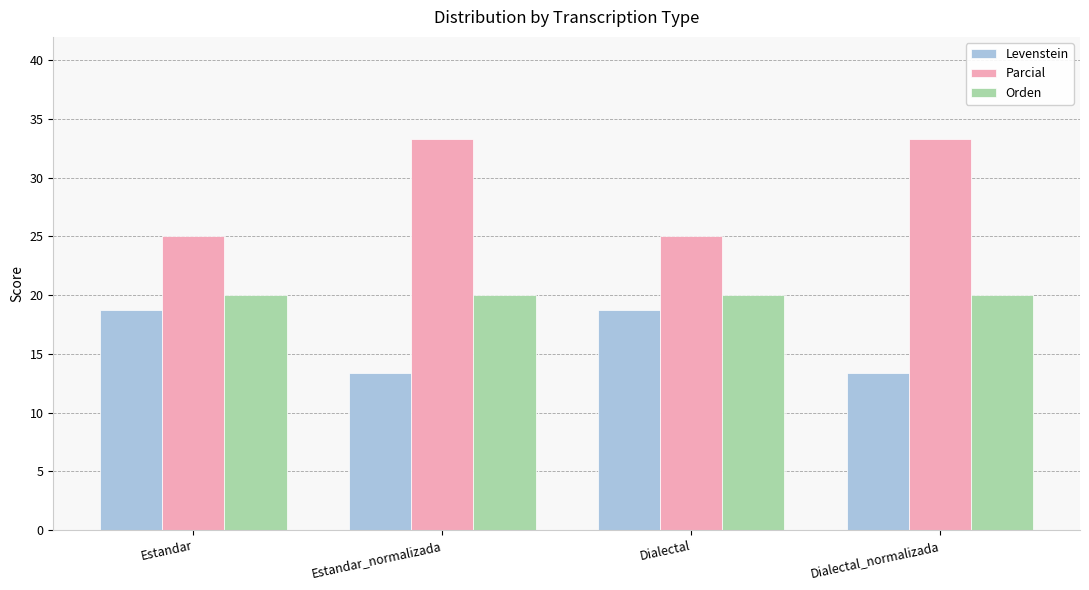

What is the minimum value shown in the chart?

13.3